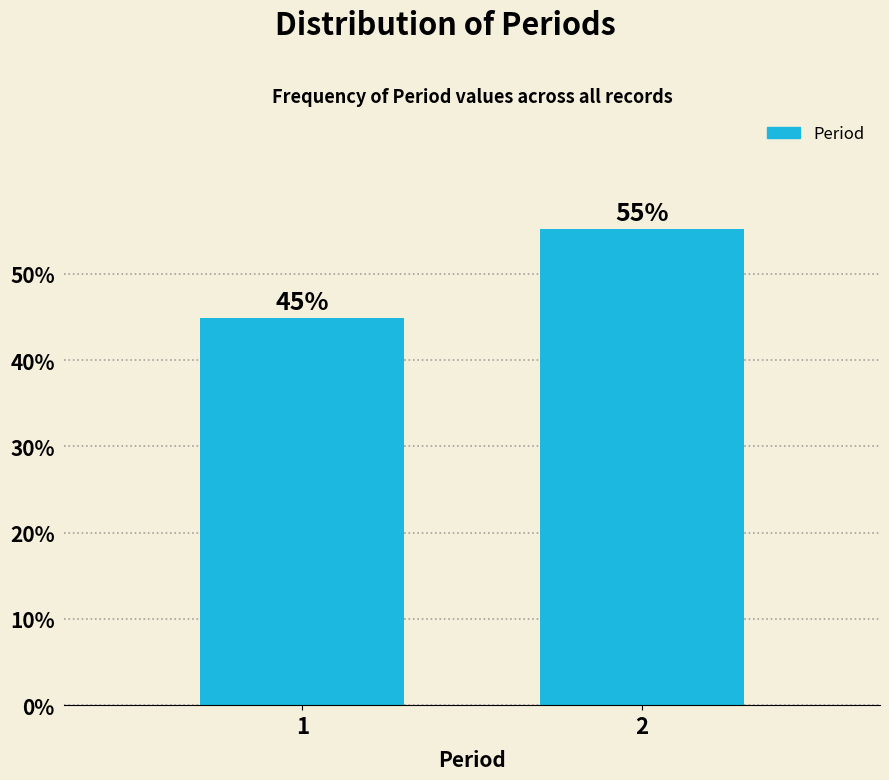

What is the ratio of the value at 2 to the value at 1?

1.2